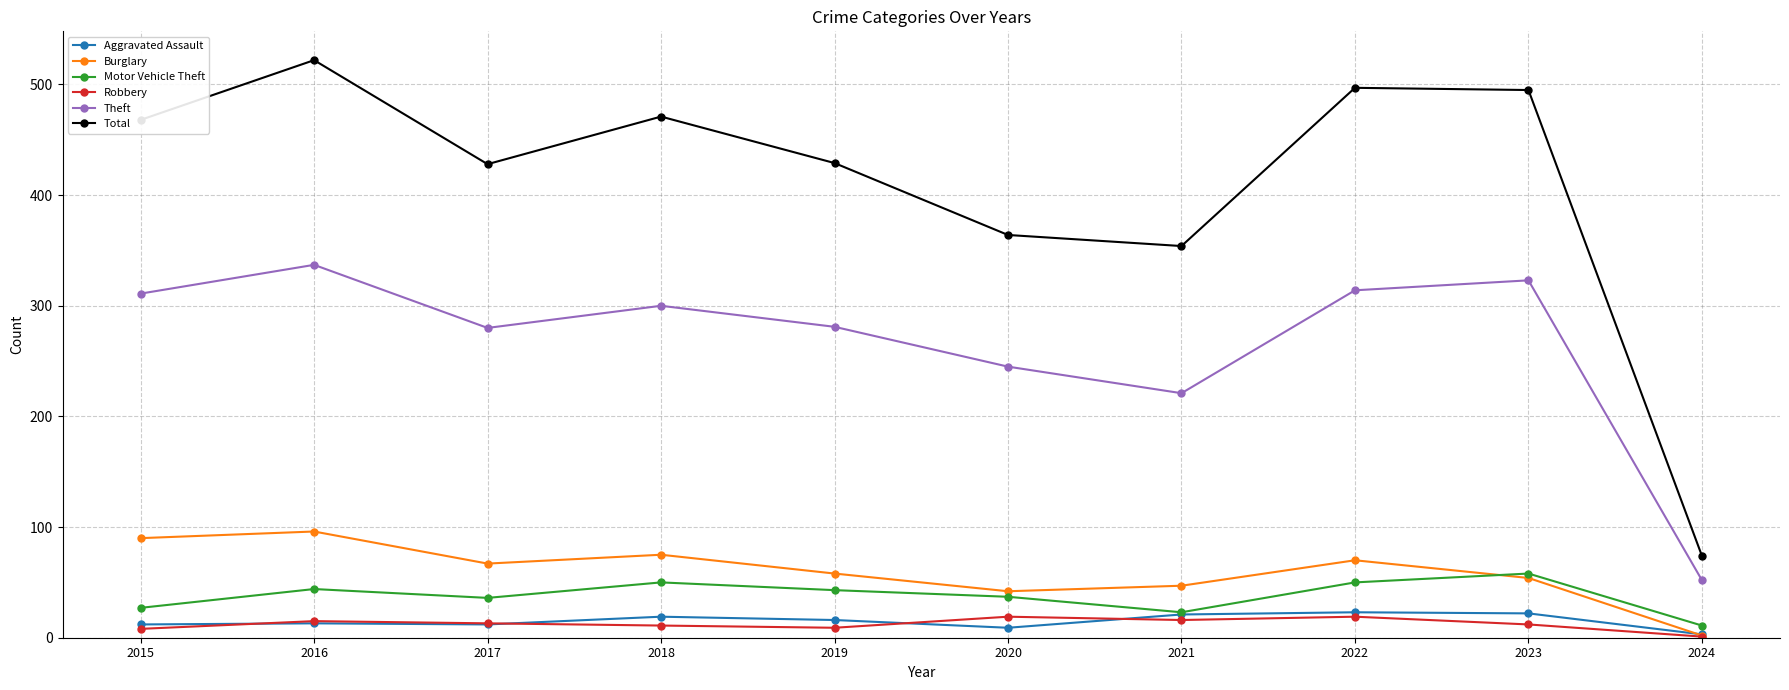

What is the sum of the Motor Vehicle Theft values at 2018 and 2024?

61